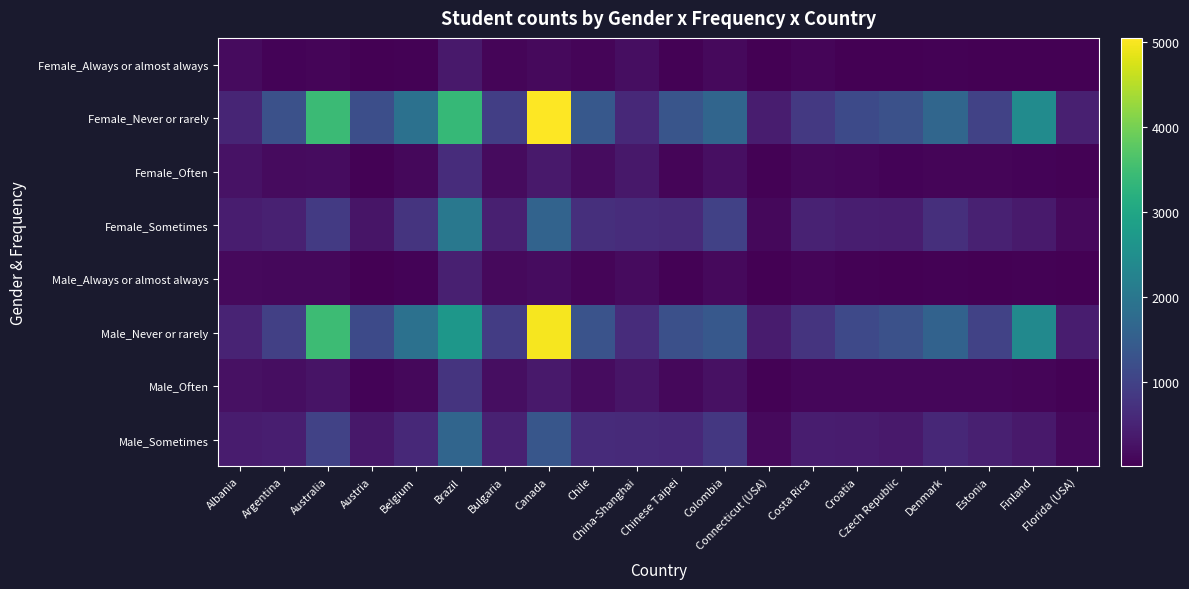

Reading left to right, transcribe all the data shown in this chart.

Female_Always or almost always: Albania=146	Argentina=62	Australia=74	Austria=17	Belgium=37	Brazil=358	Bulgaria=70	Canada=132	Chile=72	China-Shanghai=200	Chinese Taipei=29	Colombia=128	Connecticut (USA)=4	Costa Rica=75	Croatia=14	Czech Republic=17	Denmark=26	Estonia=19	Finland=18	Florida (USA)=13
Female_Never or rarely: Albania=519	Argentina=1260	Australia=3442	Austria=1208	Belgium=1884	Brazil=3382	Bulgaria=948	Canada=5053	Chile=1397	China-Shanghai=578	Chinese Taipei=1330	Colombia=1641	Connecticut (USA)=410	Costa Rica=848	Croatia=1140	Czech Republic=1258	Denmark=1675	Estonia=1006	Finland=2443	Florida (USA)=447
Female_Often: Albania=252	Argentina=144	Australia=178	Austria=34	Belgium=112	Brazil=647	Bulgaria=147	Canada=357	Chile=165	China-Shanghai=323	Chinese Taipei=79	Colombia=215	Connecticut (USA)=26	Costa Rica=110	Croatia=88	Czech Republic=57	Denmark=79	Estonia=81	Finland=48	Florida (USA)=36
Female_Sometimes: Albania=407	Argentina=467	Australia=861	Austria=291	Belgium=765	Brazil=2027	Bulgaria=448	Canada=1612	Chile=679	China-Shanghai=636	Chinese Taipei=602	Colombia=985	Connecticut (USA)=114	Costa Rica=488	Croatia=419	Czech Republic=414	Denmark=689	Estonia=464	Finland=372	Florida (USA)=125
Male_Always or almost always: Albania=139	Argentina=110	Australia=109	Austria=23	Belgium=52	Brazil=456	Bulgaria=130	Canada=171	Chile=82	China-Shanghai=146	Chinese Taipei=42	Colombia=132	Connecticut (USA)=14	Costa Rica=80	Croatia=41	Czech Republic=20	Denmark=34	Estonia=21	Finland=36	Florida (USA)=23
Male_Never or rarely: Albania=511	Argentina=958	Australia=3463	Austria=1146	Belgium=1885	Brazil=2667	Bulgaria=911	Canada=4982	Chile=1304	China-Shanghai=648	Chinese Taipei=1227	Colombia=1394	Connecticut (USA)=383	Costa Rica=759	Croatia=1126	Czech Republic=1266	Denmark=1597	Estonia=1007	Finland=2404	Florida (USA)=414
Male_Often: Albania=230	Argentina=201	Australia=267	Austria=63	Belgium=105	Brazil=768	Bulgaria=195	Canada=345	Chile=163	China-Shanghai=290	Chinese Taipei=105	Colombia=226	Connecticut (USA)=34	Costa Rica=98	Croatia=101	Czech Republic=83	Denmark=102	Estonia=93	Finland=82	Florida (USA)=40
Male_Sometimes: Albania=396	Argentina=426	Australia=999	Austria=322	Belgium=587	Brazil=1649	Bulgaria=472	Canada=1357	Chile=625	China-Shanghai=606	Chinese Taipei=588	Colombia=824	Connecticut (USA)=127	Costa Rica=416	Croatia=379	Czech Republic=342	Denmark=573	Estonia=444	Finland=341	Florida (USA)=120